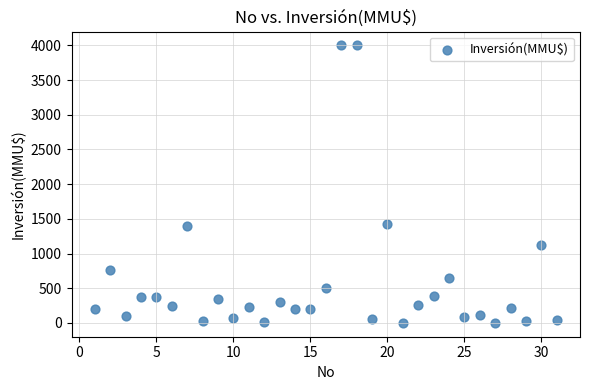

What is the range of X values (max minus min)?

30